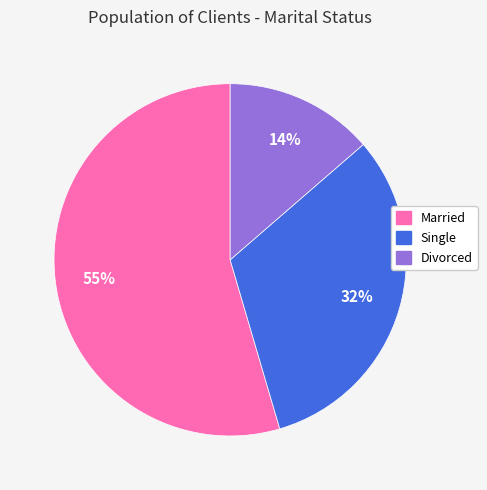

What is the smallest slice in the pie chart?

Divorced